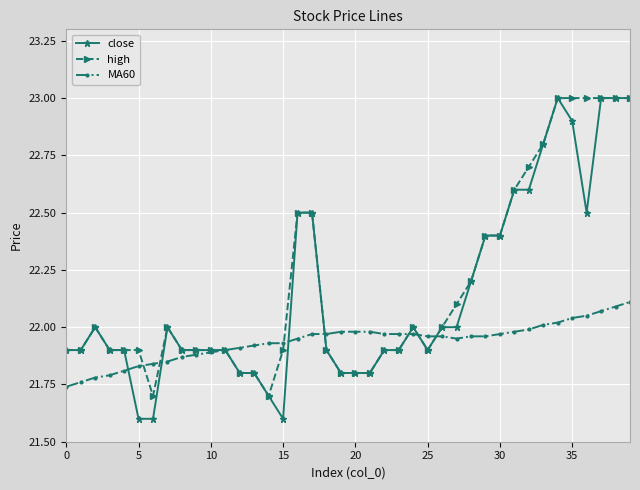

What is the maximum value shown in the chart?

23.0